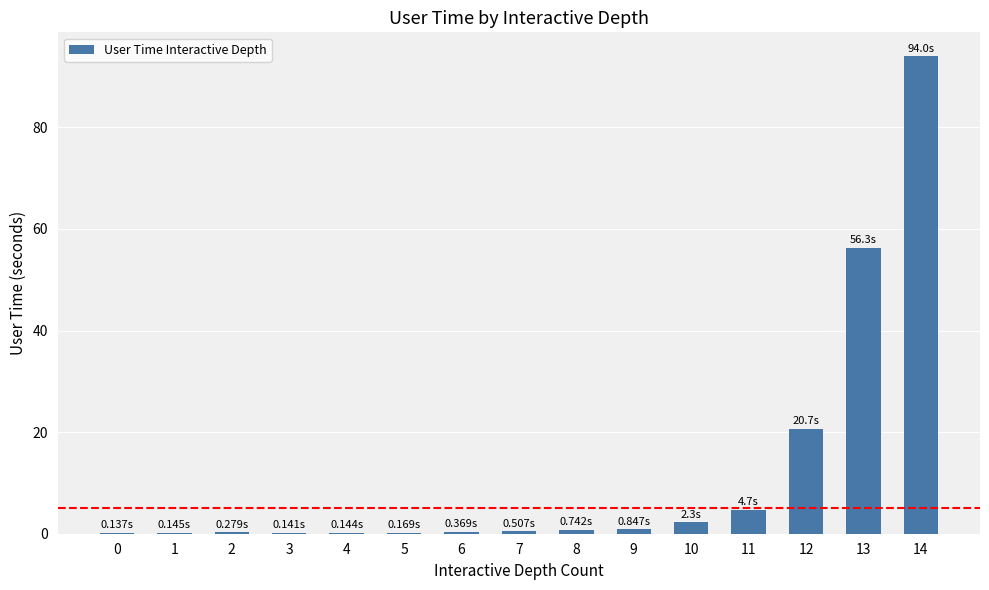

What is the sum of all values?

181.4